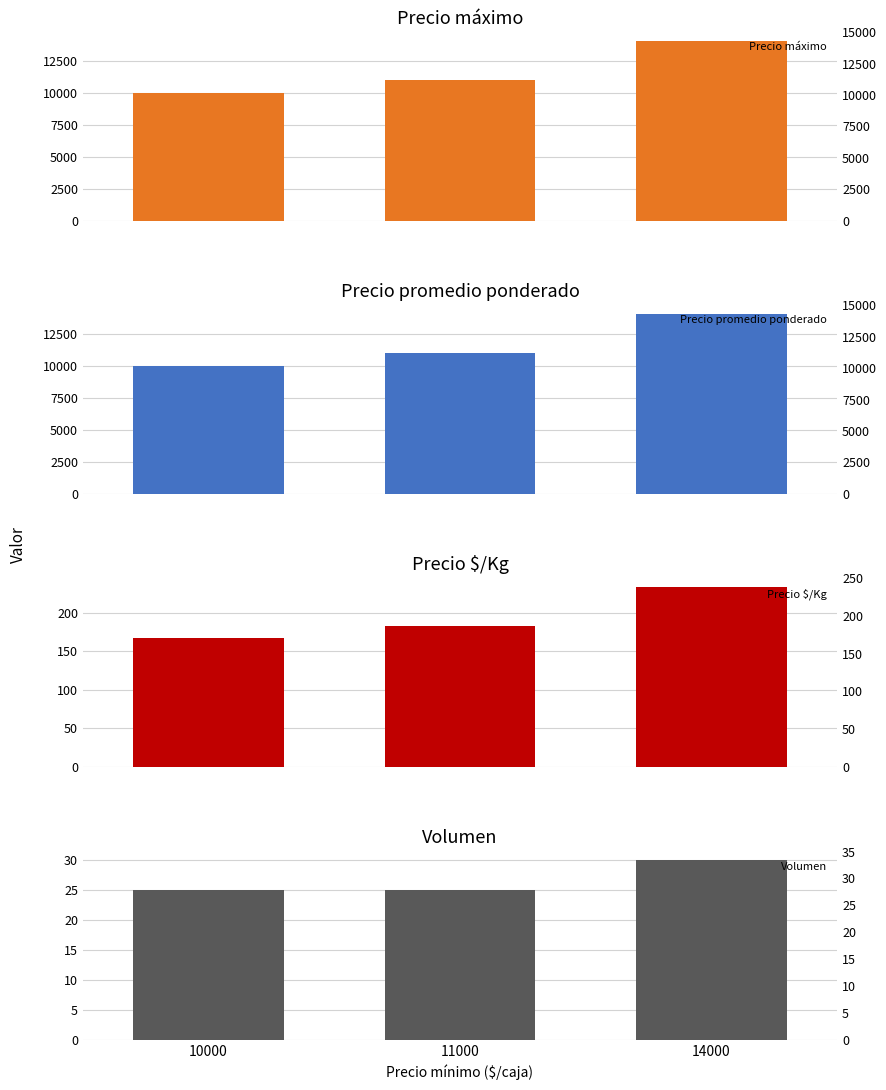

What are all the series names shown in the legend?

Precio máximo, Precio promedio ponderado, Precio $/Kg, Volumen